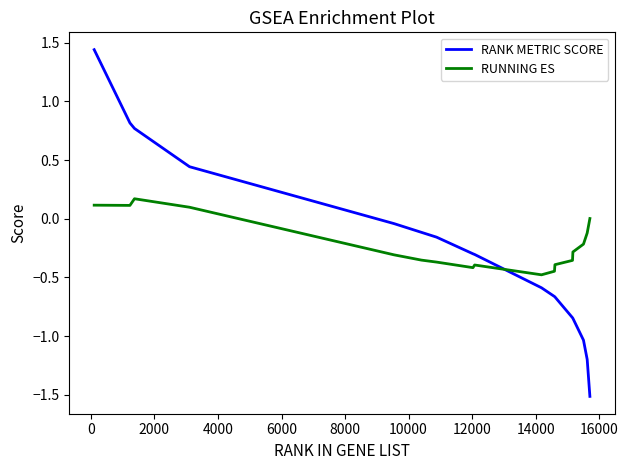

List the series in order of their peak value, lowest first.

RUNNING ES, RANK METRIC SCORE